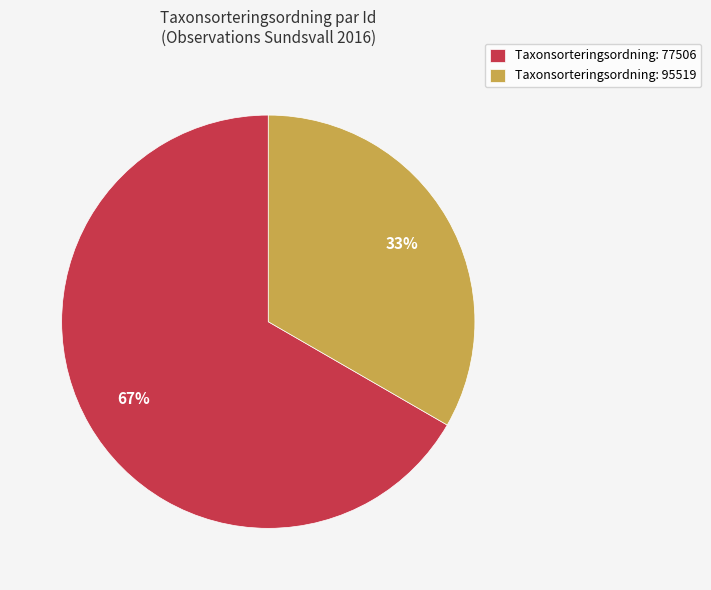

What is the ratio of the value at Taxonsorteringsordning: 77506 to the value at Taxonsorteringsordning: 95519?

2.0